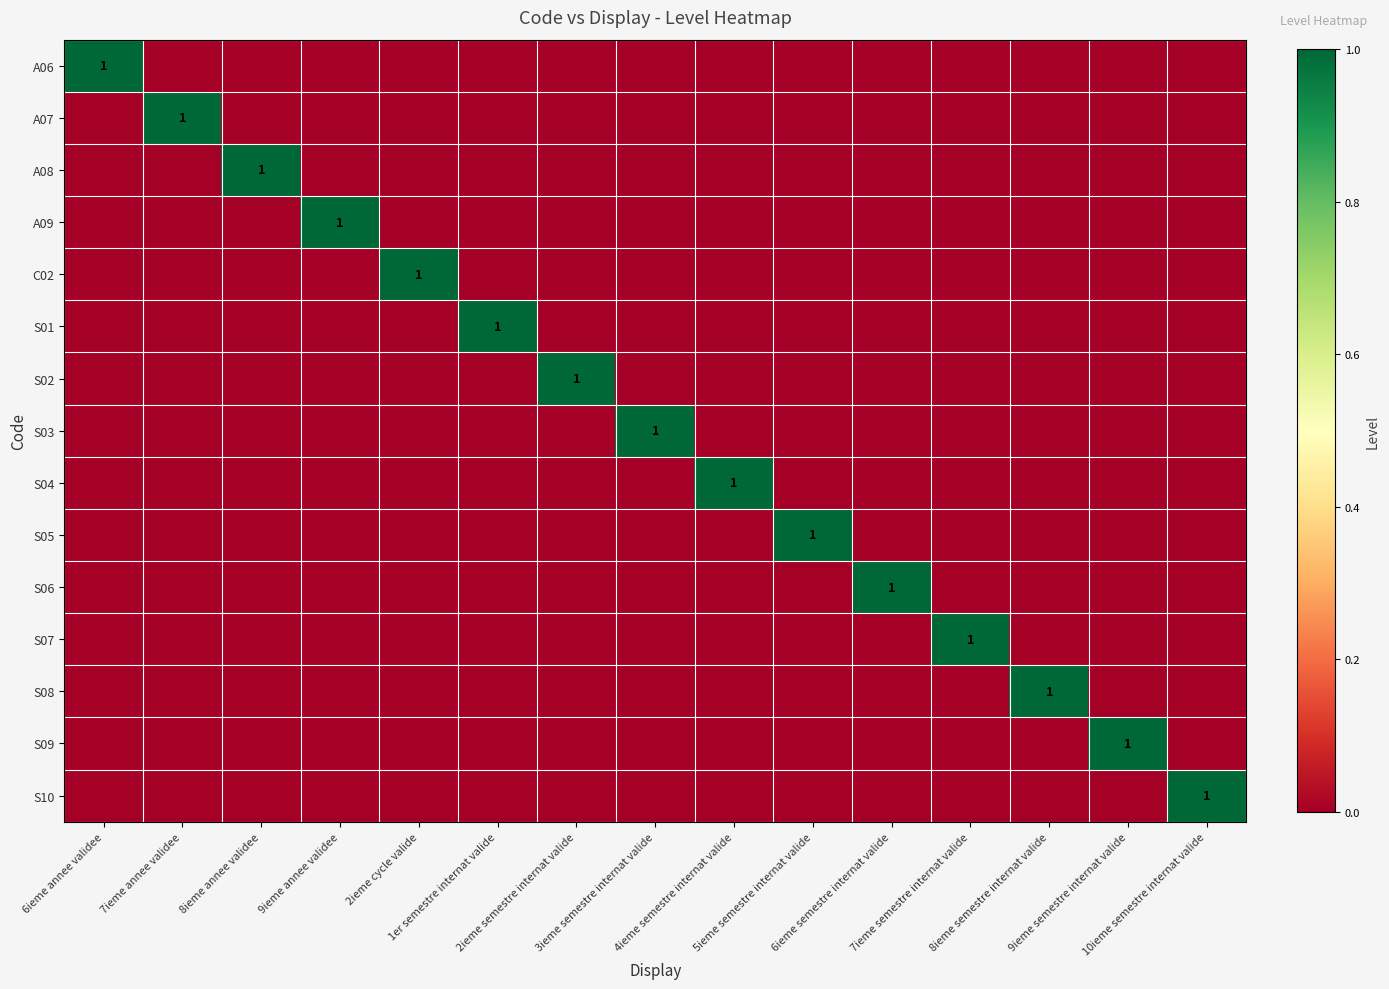

How many categories are shown in the chart?

15